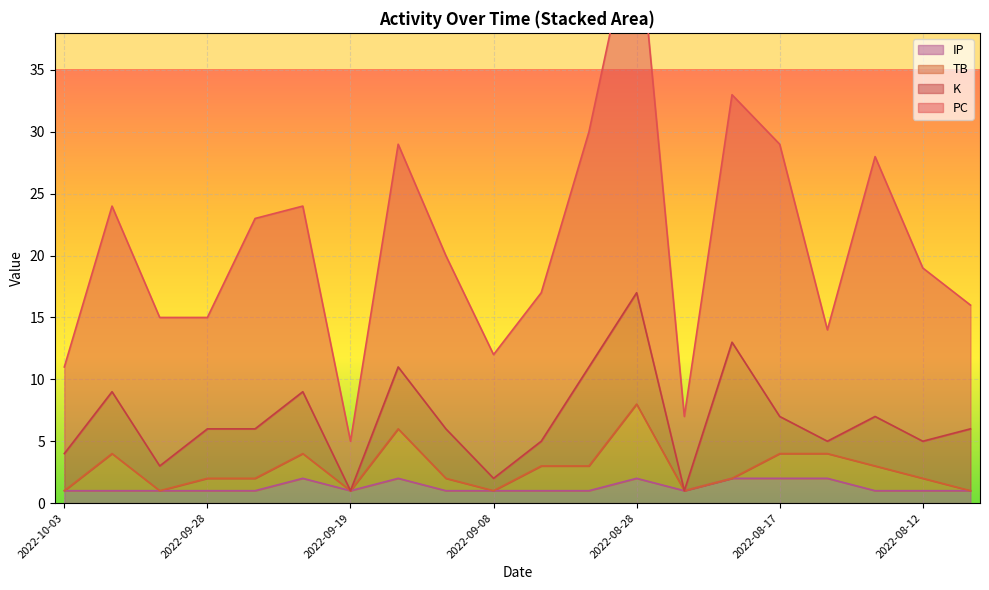

What is the label of the 11th point from the right?

2022-09-08